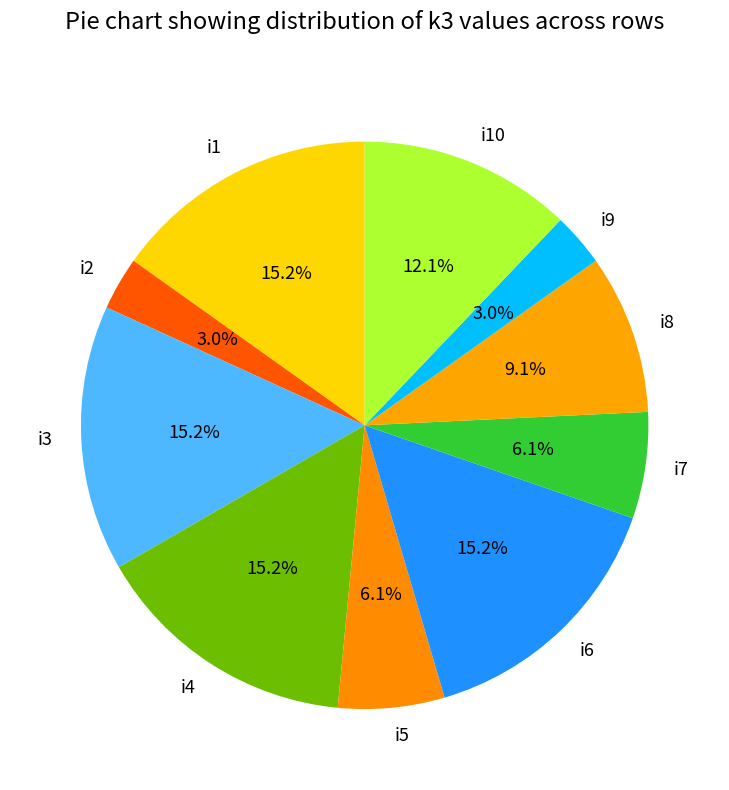

To the nearest percent, what is the difference between the i9 and i3 slice percentages?

12%